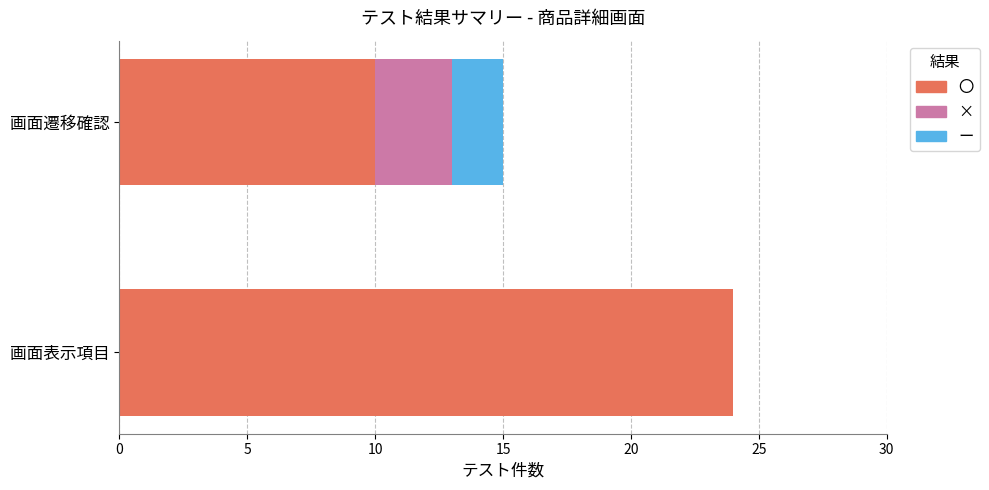

At which label does 〇 reach its peak?

画面表示項目